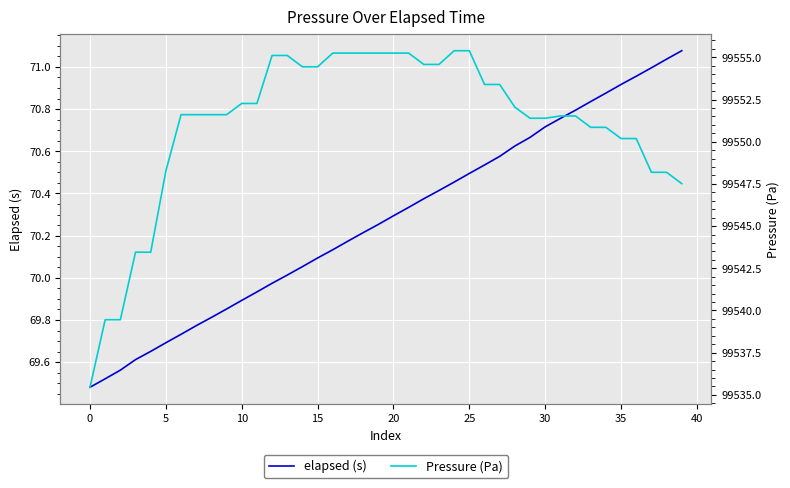

Which series changed the most between 13 and 30?

Pressure (Pa)